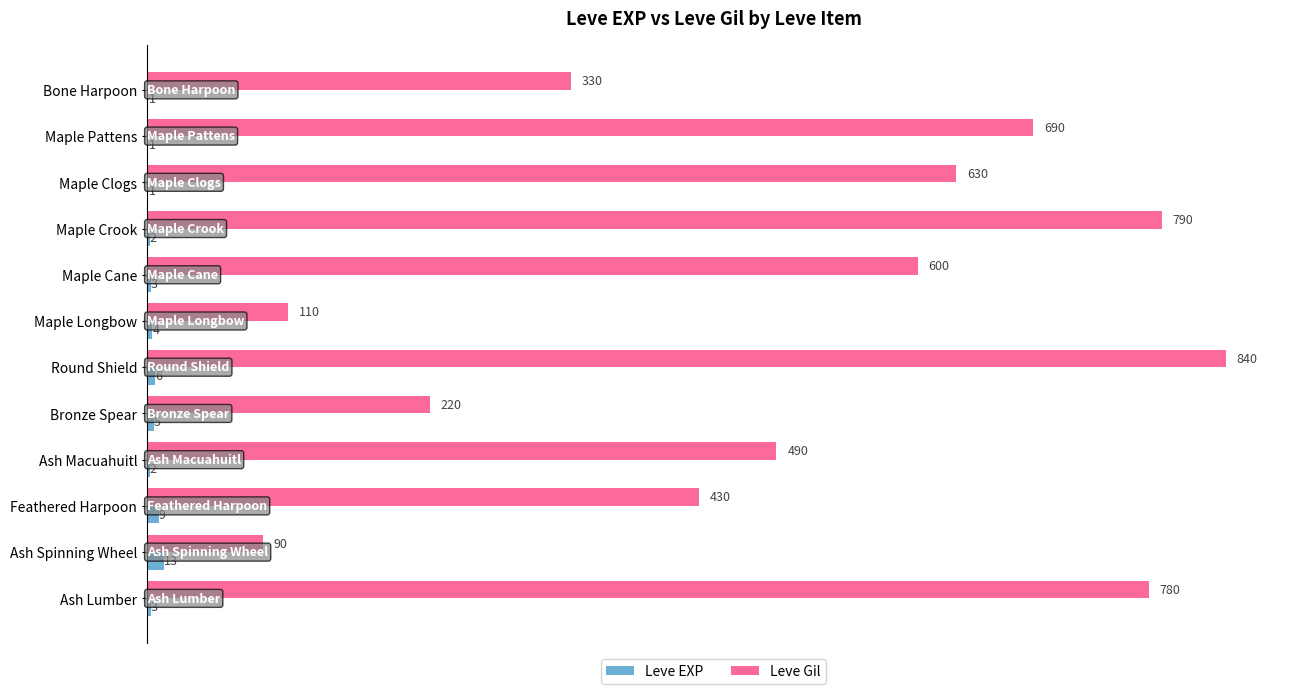

At which category does the chart reach its peak across all series?

Round Shield